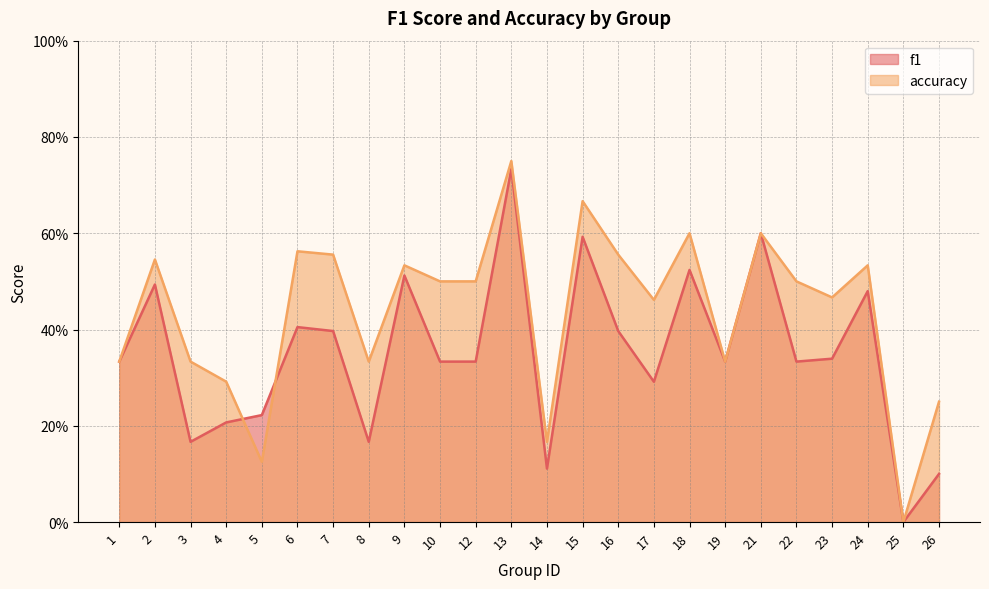

What is the difference between the highest and lowest values at 23?

0.1